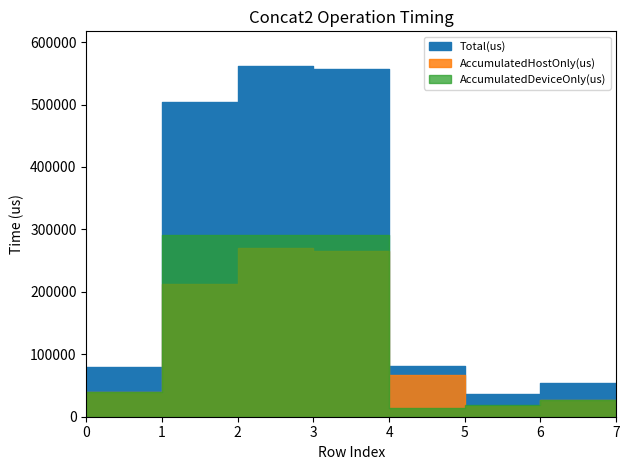

Is it true that AccumulatedDeviceOnly(us) equals 102340.4 at 4?

False